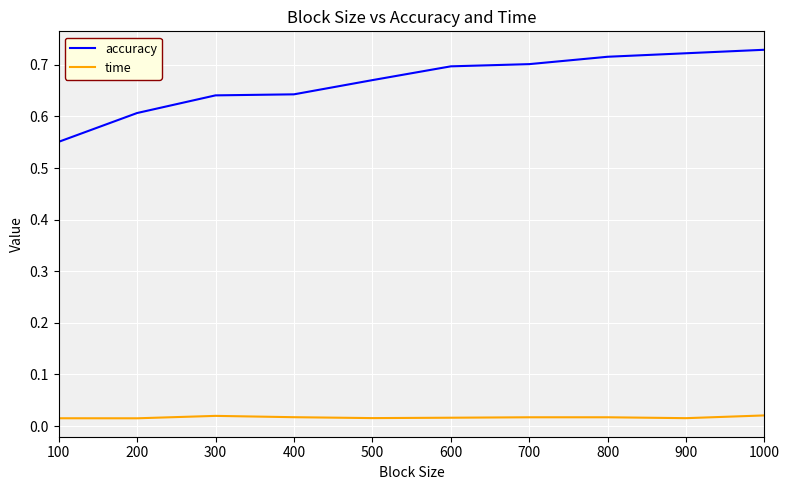

True or false: accuracy and time cross at least once.

False